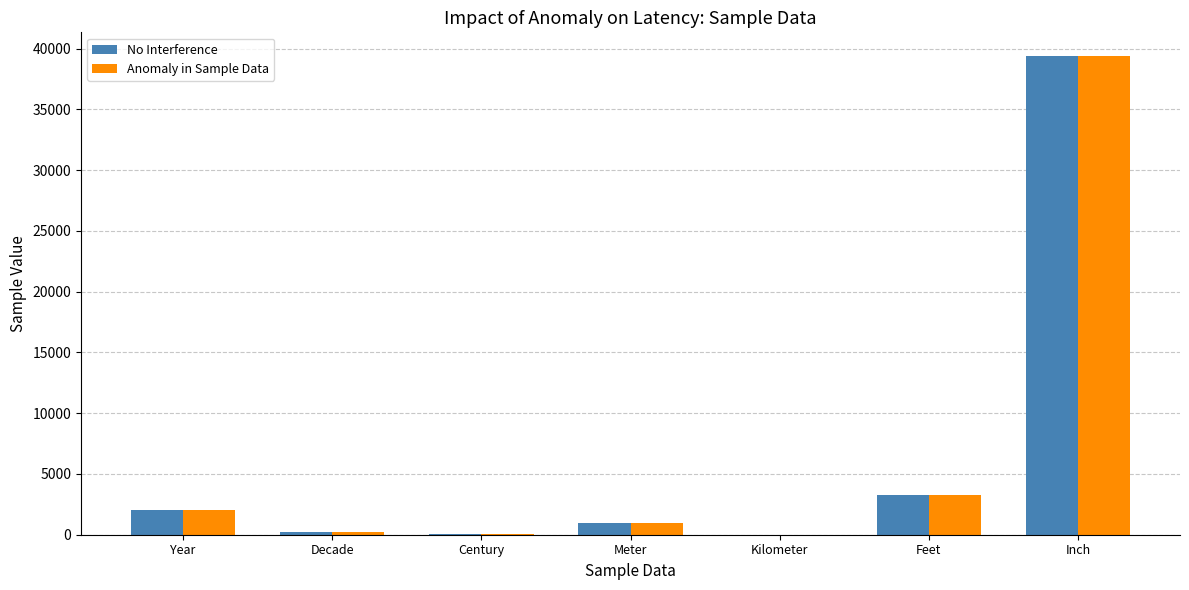

What is the maximum value for Anomaly in Sample Data?

39370.1